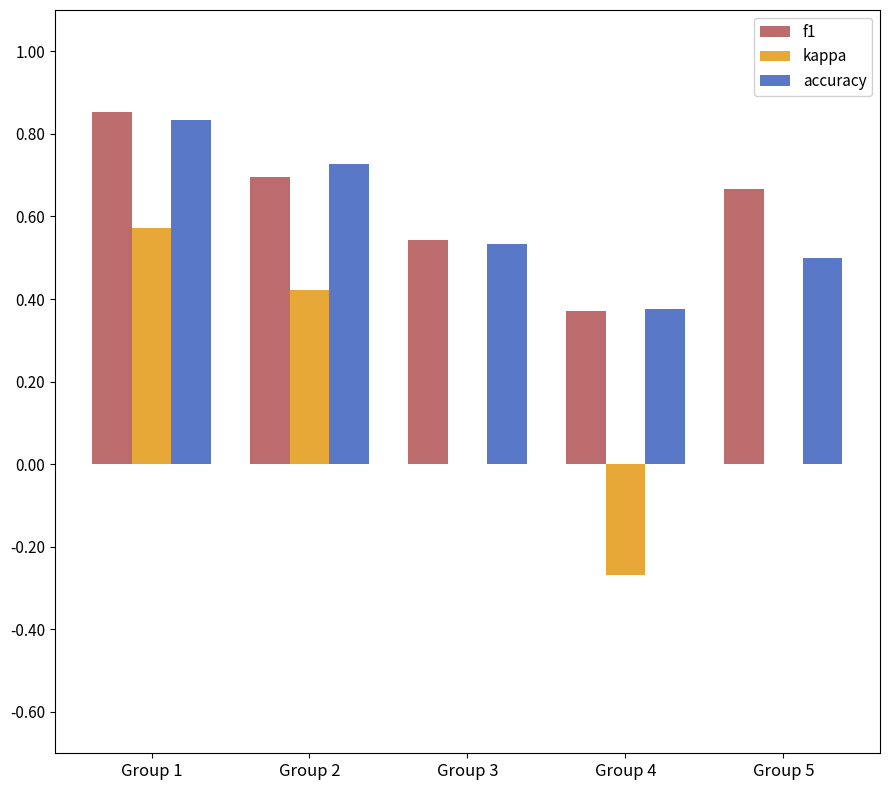

How many groups of bars are there?

5